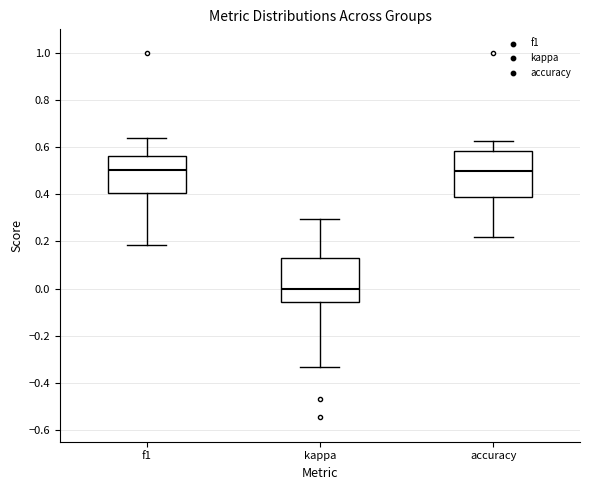

Where does the median line of the box for f1 sit on the y-axis? The values are not printed on the chart, so give them approximately, as read against the axis.

0.50